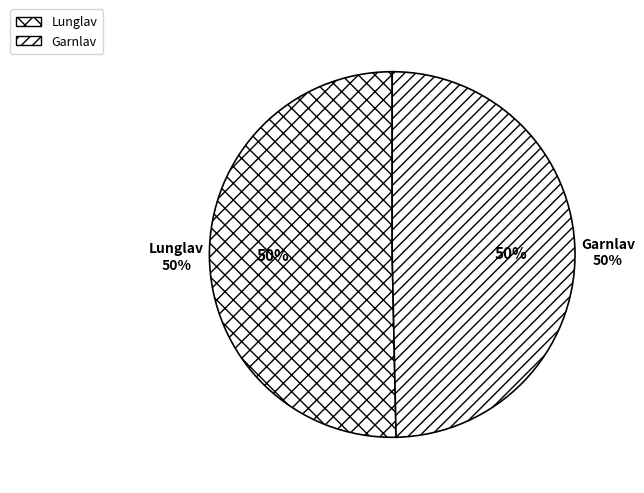

How many segments does this pie chart have?

2